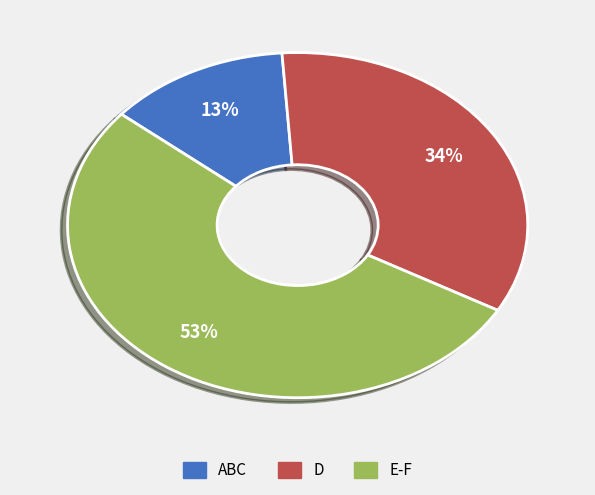

To the nearest percent, what is the difference between the largest and smallest slice percentages?

40%